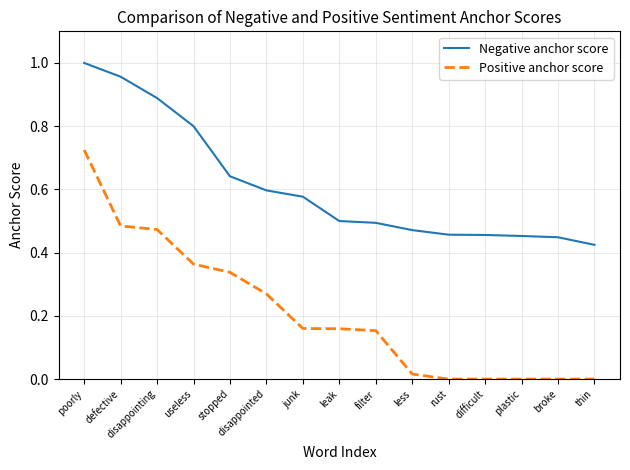

At which category is the sum across all series the highest?

poorly